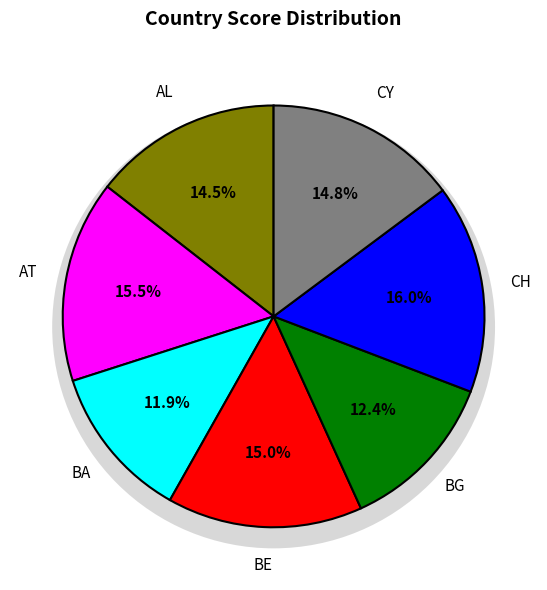

What percentage is the AT slice, to the nearest percent?

15%